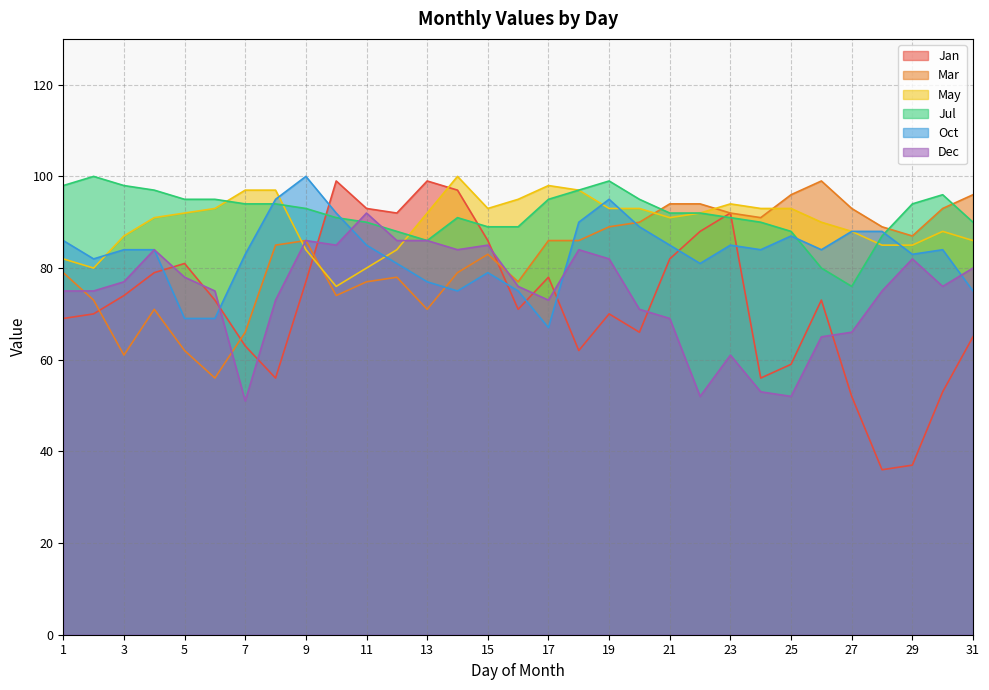

What is the difference between the highest and lowest values at 4?

26